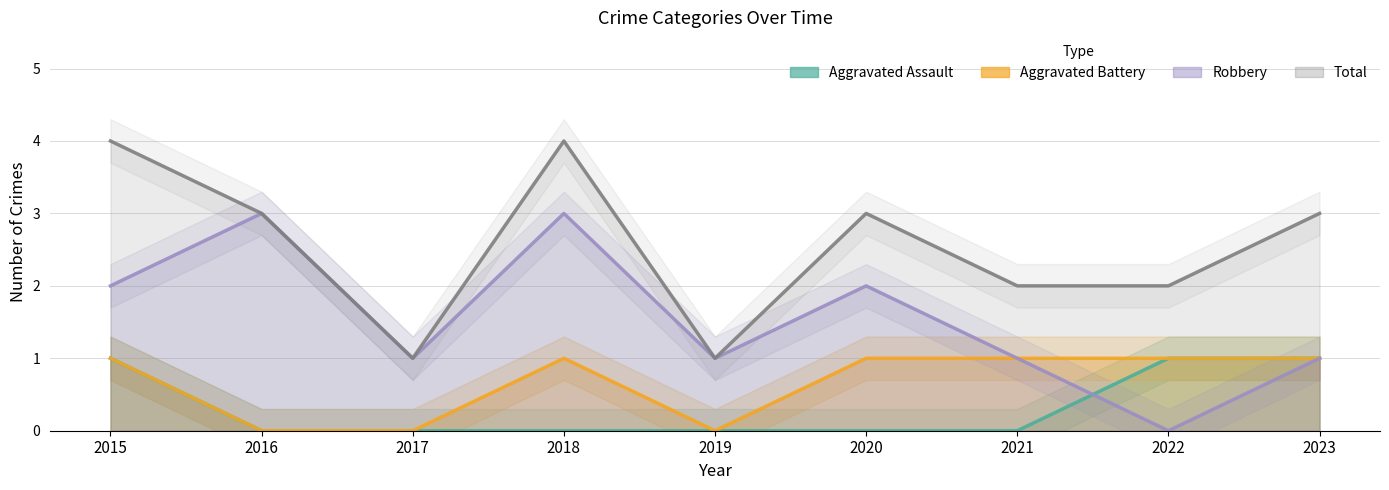

True or false: Aggravated Assault has more than 1 points higher than both neighbors.

False